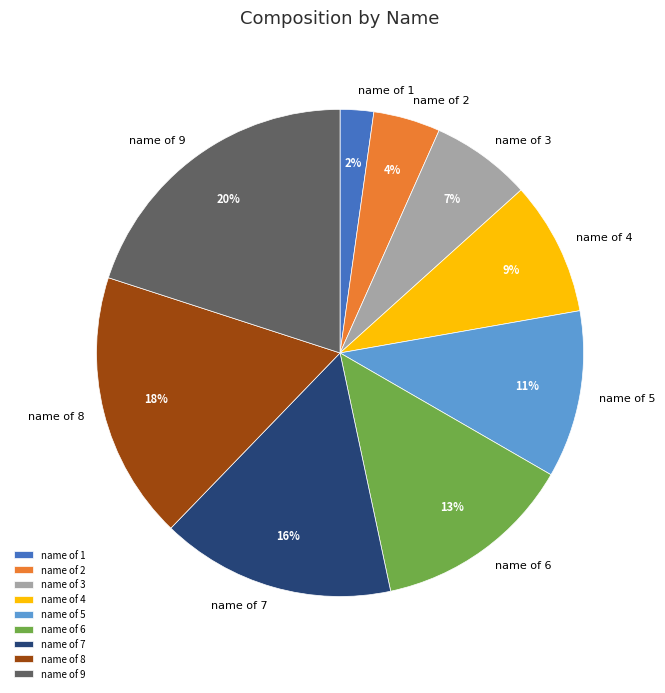

True or false: name of 5 accounts for 11% of the total.

True